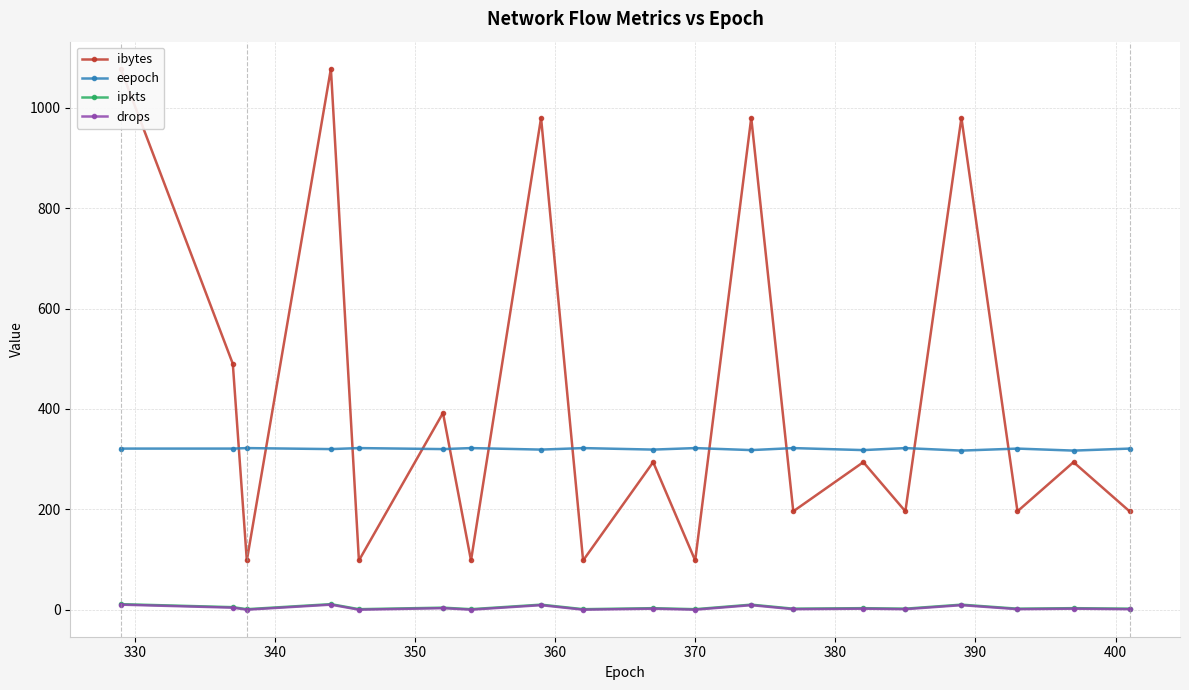

What is the minimum value for eepoch?

317